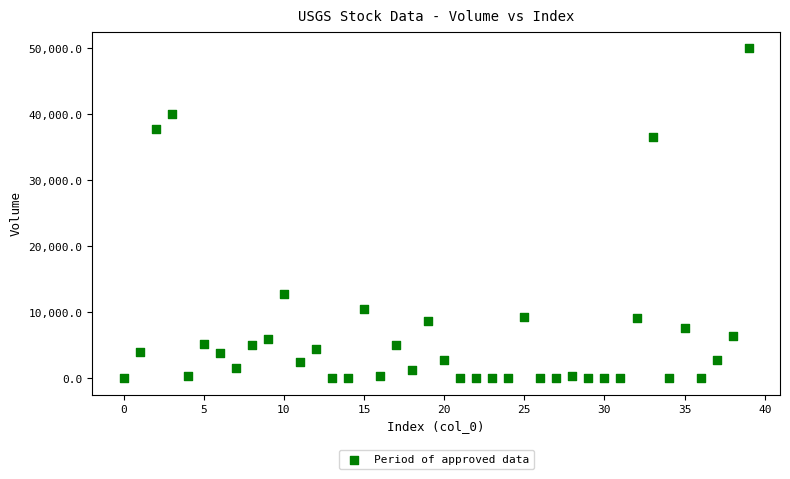

What Y value in the scatter plot is closest to 25003?

36512.7